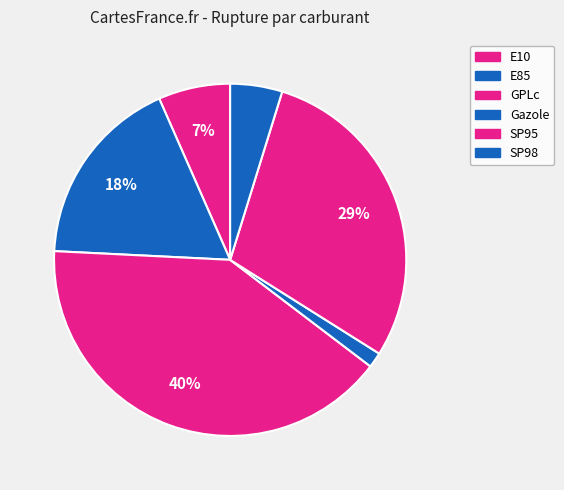

How many slices are in this pie chart?

6